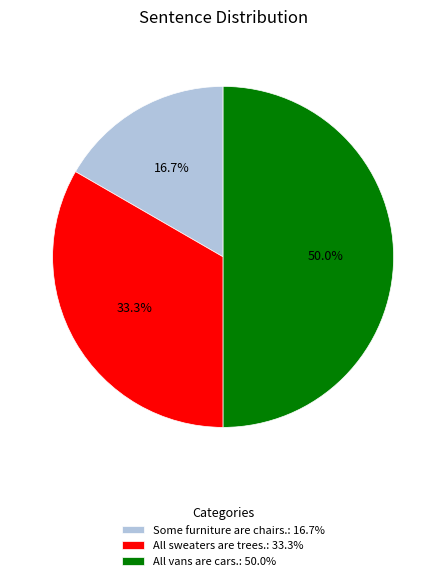

Combined, do Some furniture are chairs.: 16.7% and All vans are cars.: 50.0% account for over 50%?

Yes